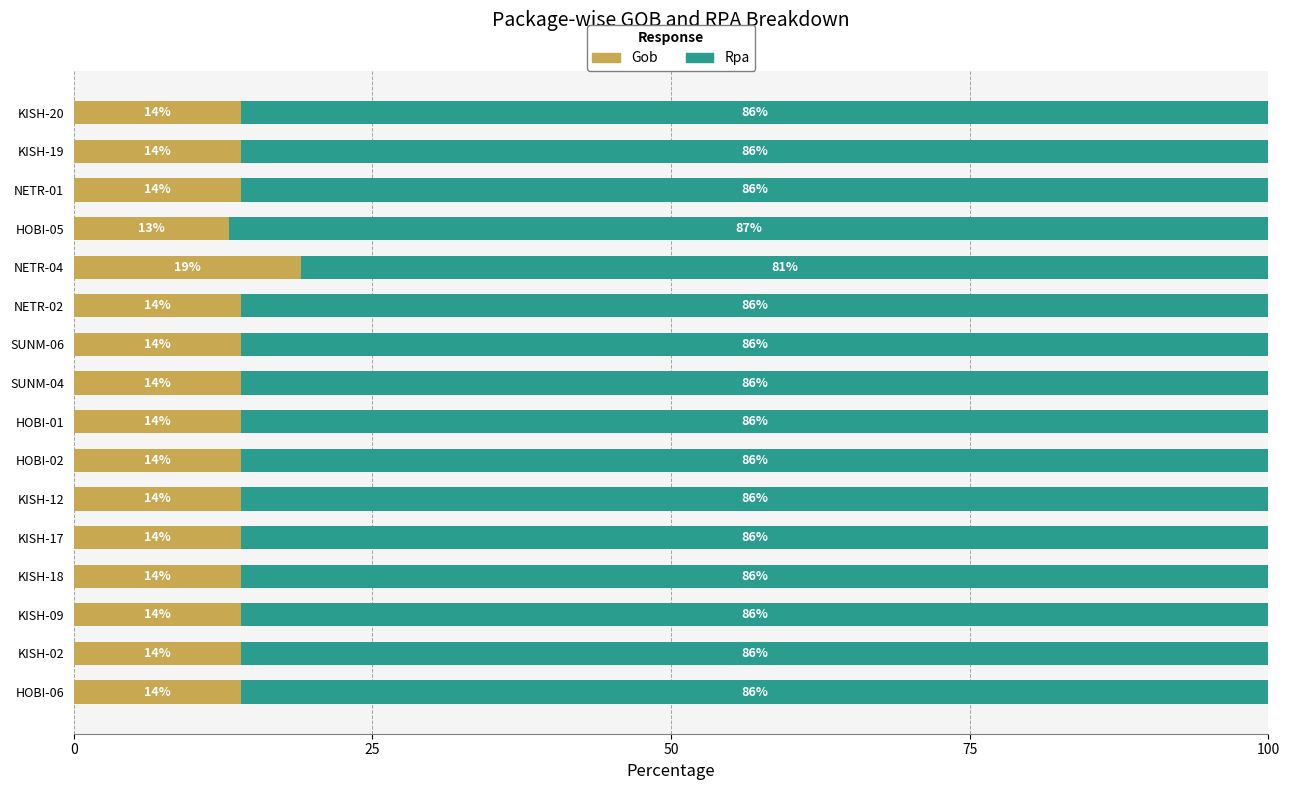

What is the total value across all series at HOBI-02?

100.0